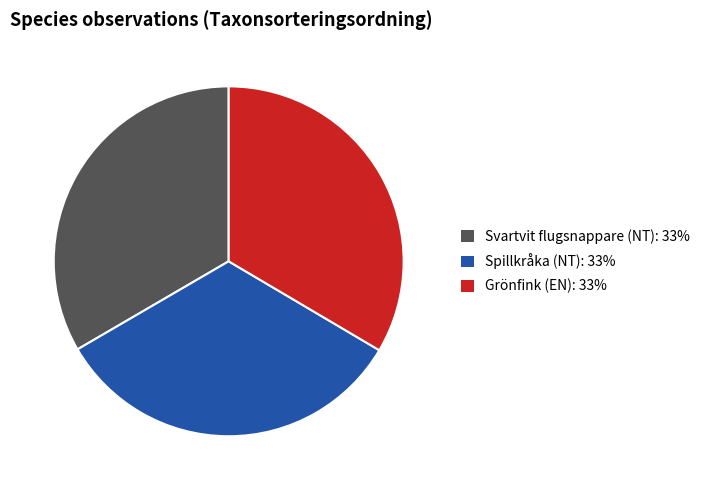

Does Spillkråka (NT): 33% represent more than half of the total?

No